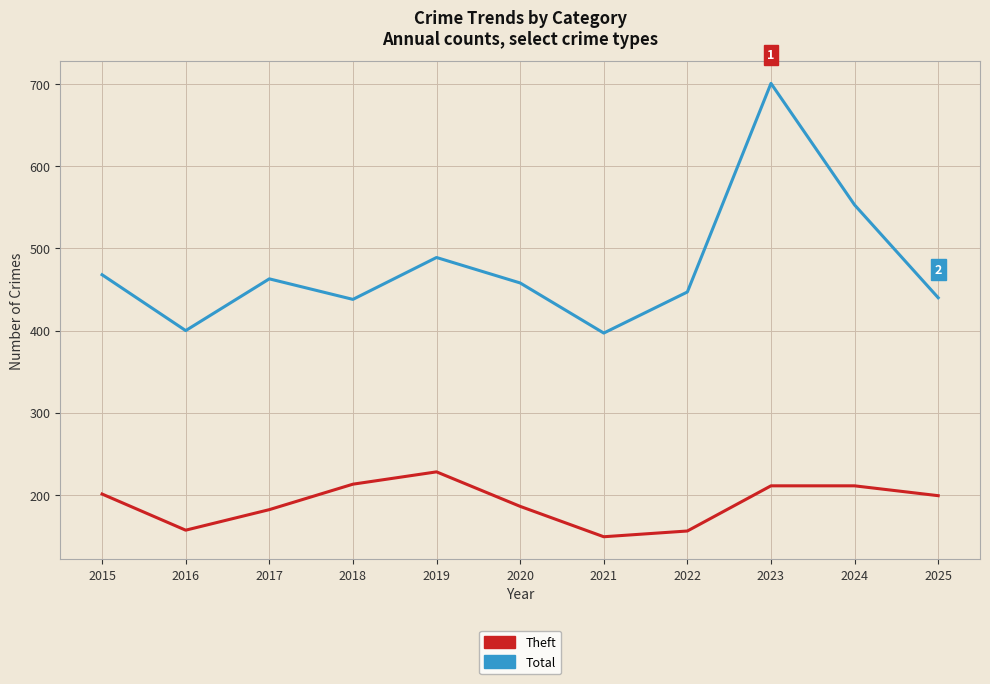

At which label is Total closest to 549?

2024